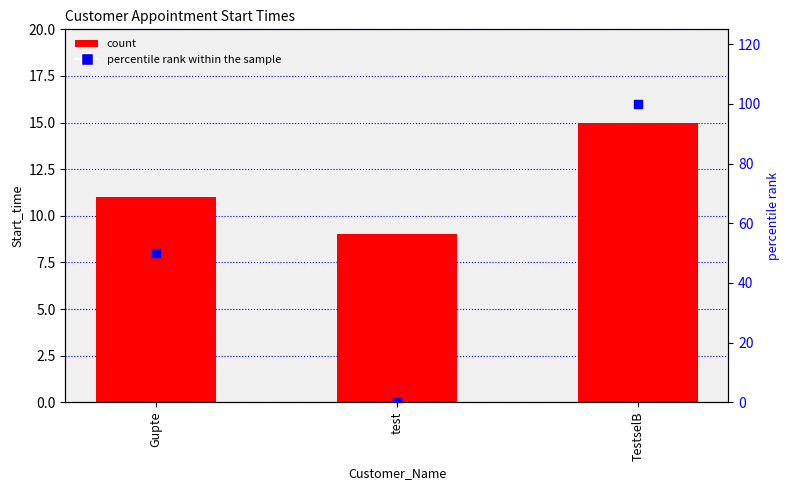

Is the value of Start_time at TestselB greater than the value of percentile rank within the sample at TestselB?

No